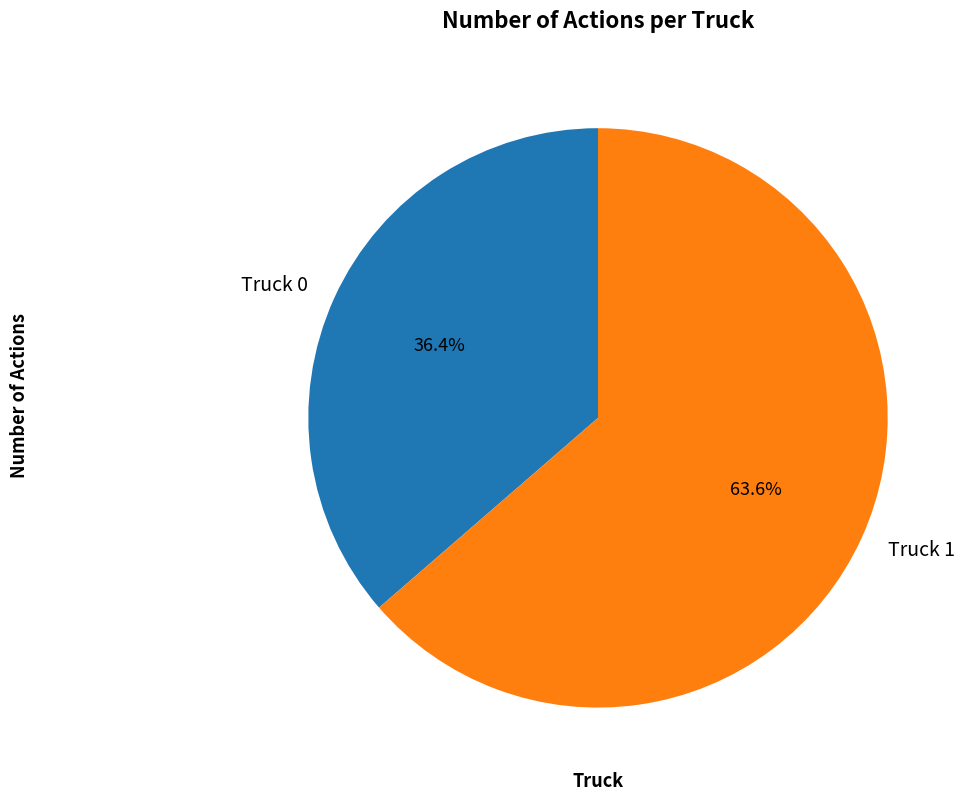

Rank the categories by value from lowest to highest.

Truck 0, Truck 1